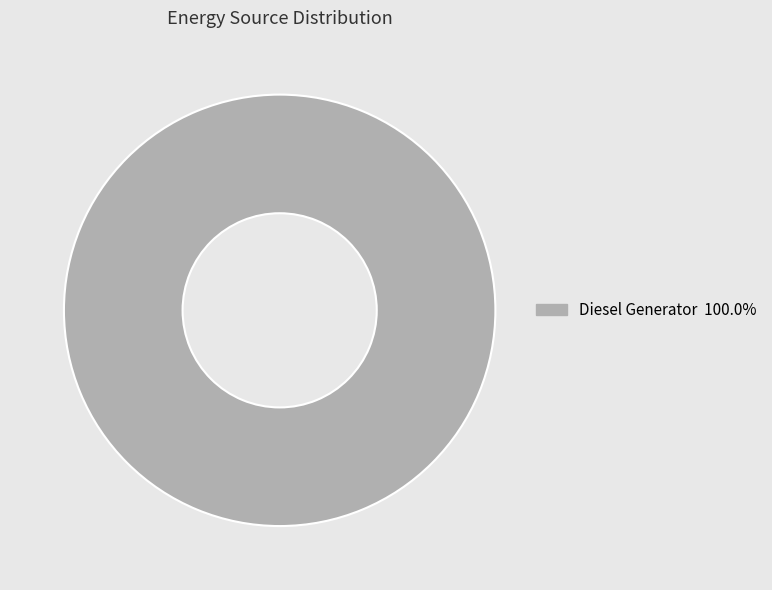

How many segments does this pie chart have?

1